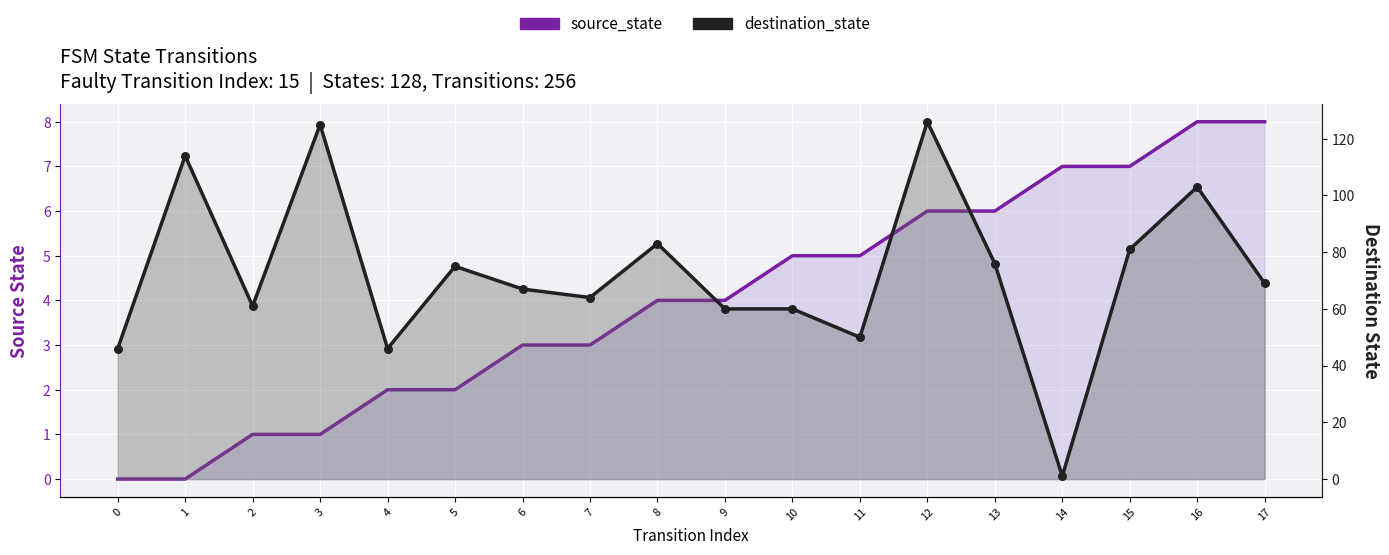

Which series reaches the minimum Y coordinate?

source_state